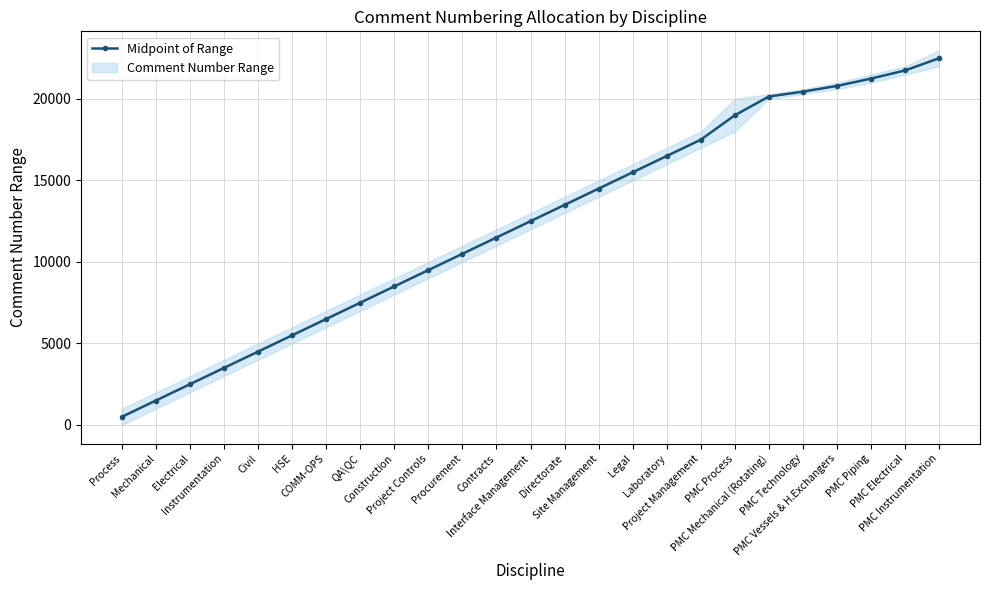

Reading right to left, extract all data points from this chart.

22500.5	21750.5	21250.5	20800.5	20450.5	20150.5	19000.5	17500.5	16500.5	15500.5	14500.5	13500.5	12500.5	11500.5	10500.5	9500.5	8500.5	7500.5	6500.5	5500.5	4500.5	3500.5	2500.5	1500.5	500.5